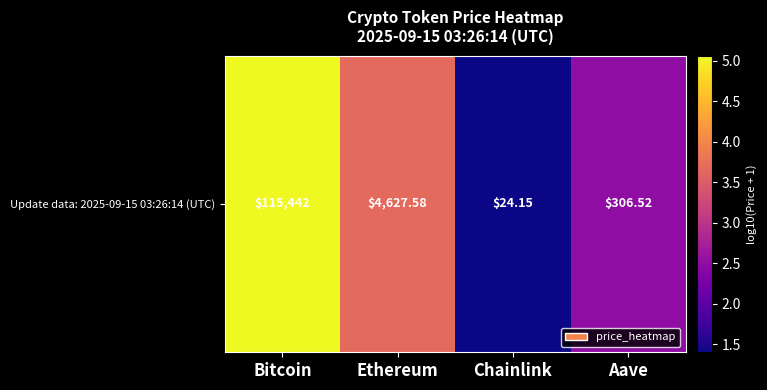

List the labels in order of value, smallest first.

Chainlink, Aave, Ethereum, Bitcoin